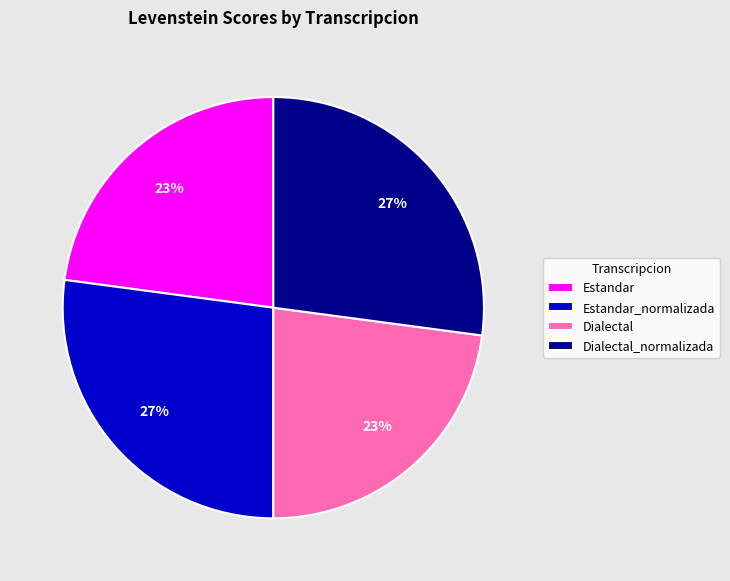

What is the ratio of the value at Estandar to the value at Dialectal?

1.0